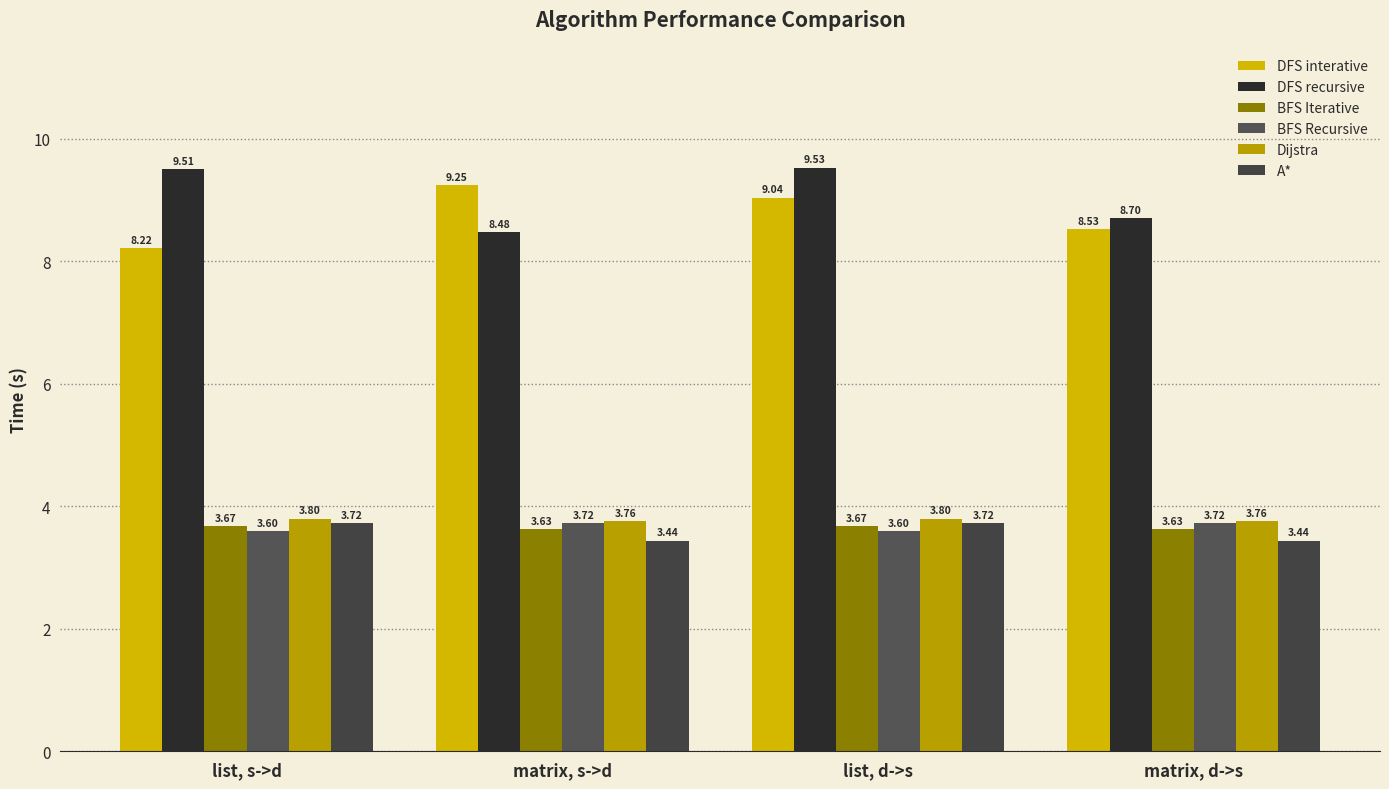

At how many categories does at least one series exceed 6?

4